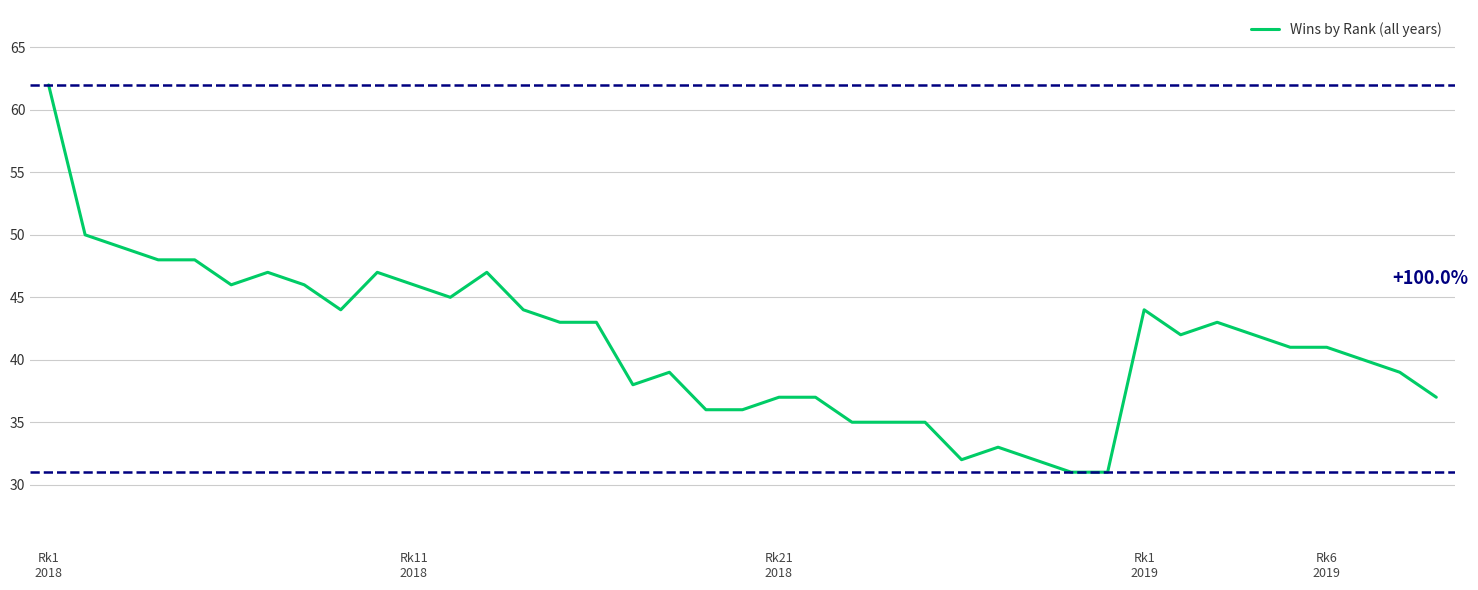

What is the difference between the maximum and minimum values?

31